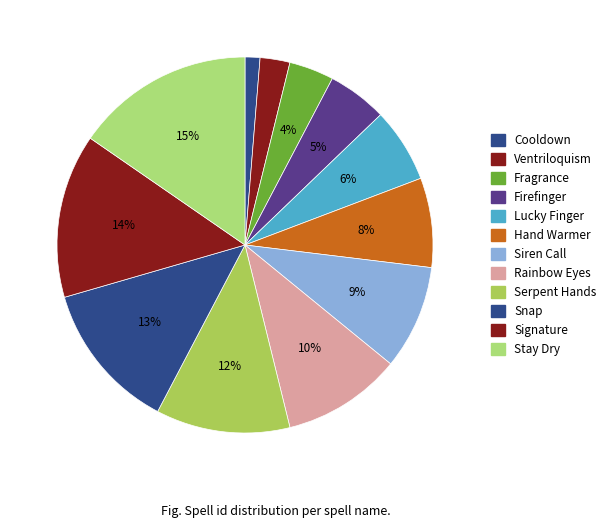

To the nearest percent, what is the combined percentage of Firefinger and Hand Warmer?

13%